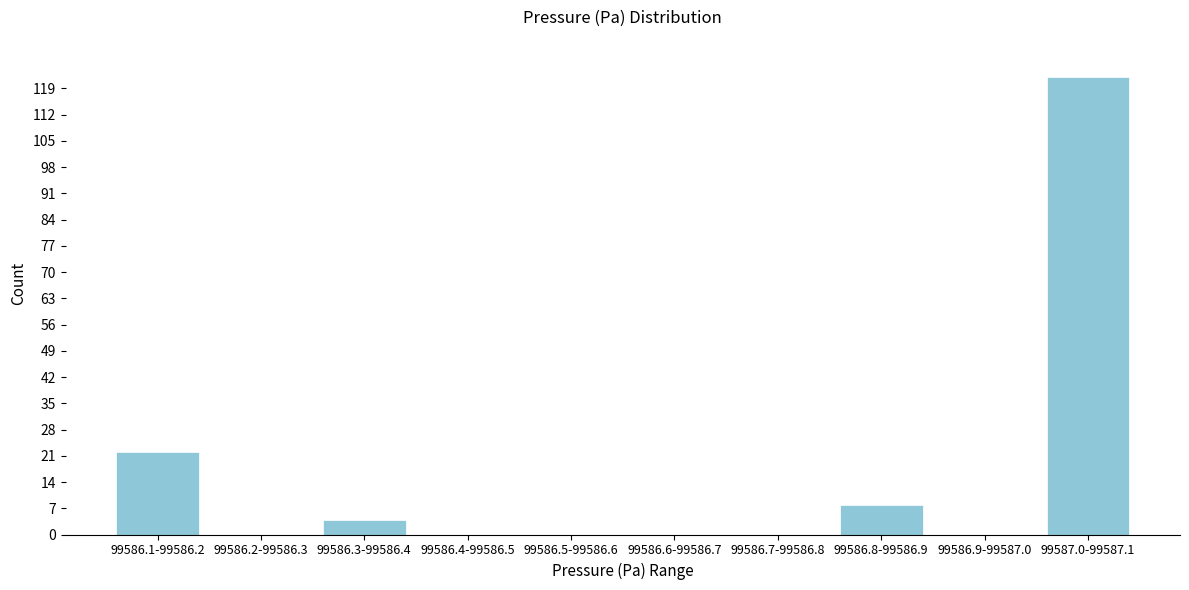

Reading right to left, list all the values displayed in this chart.

99587.0-99587.1=122	99586.9-99587.0=0	99586.8-99586.9=8	99586.7-99586.8=0	99586.6-99586.7=0	99586.5-99586.6=0	99586.4-99586.5=0	99586.3-99586.4=4	99586.2-99586.3=0	99586.1-99586.2=22